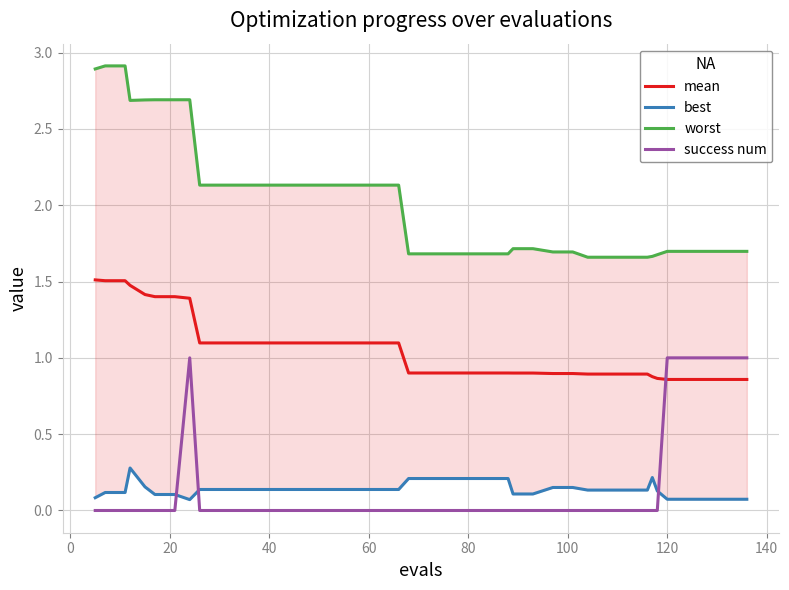

How many times do mean and success num cross each other?

1